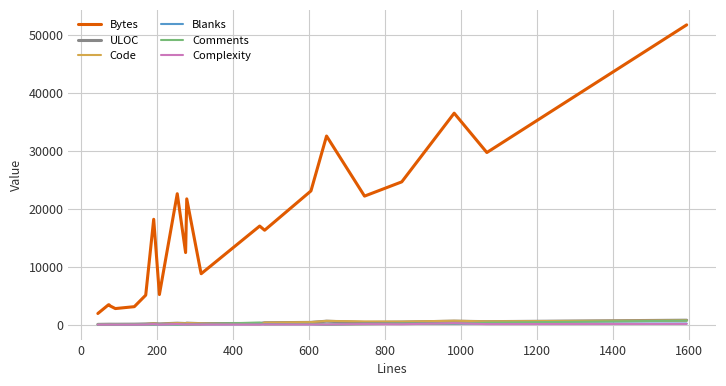

What is the maximum value shown in the chart?

51762